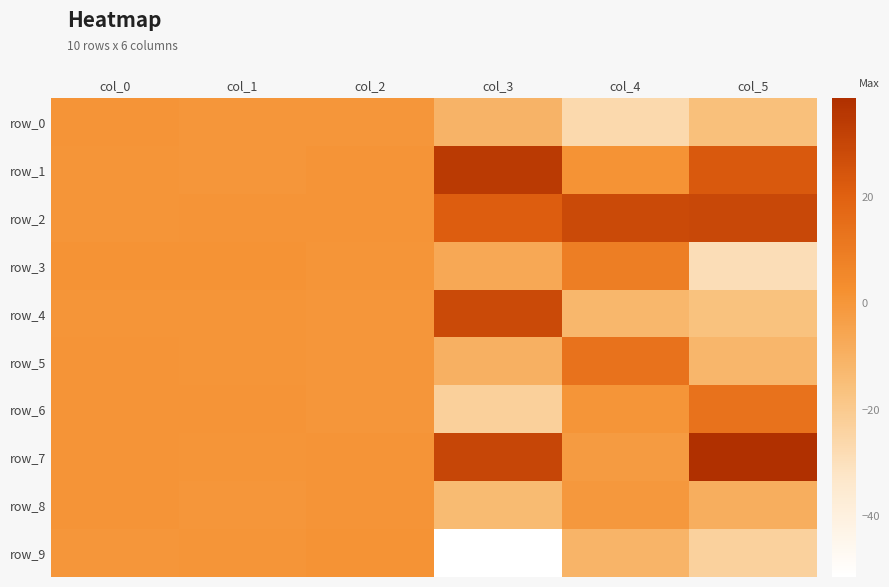

At which label is row_1 closest to 17?

col_5